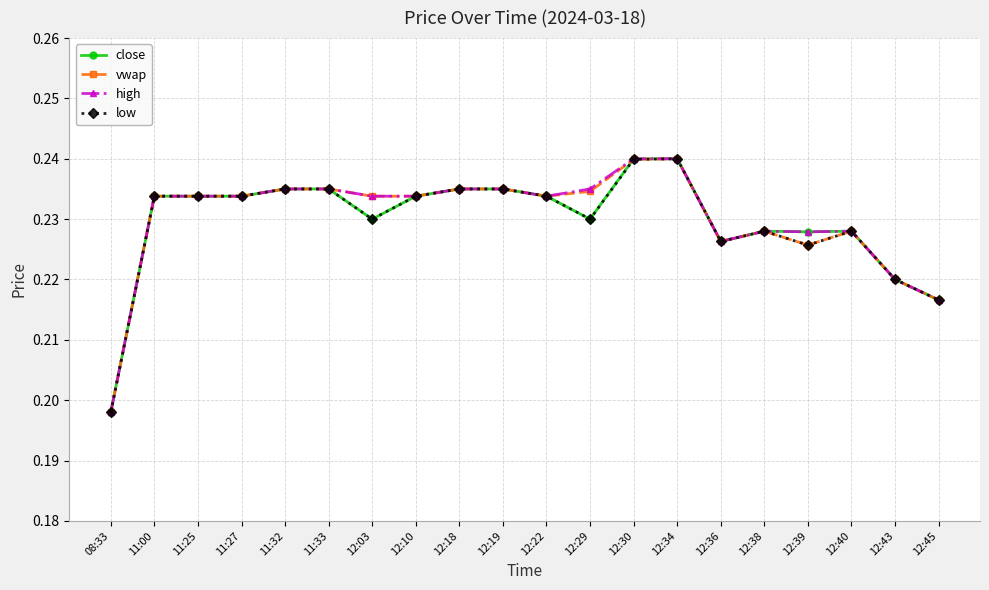

At which label does close reach its minimum?

08:33